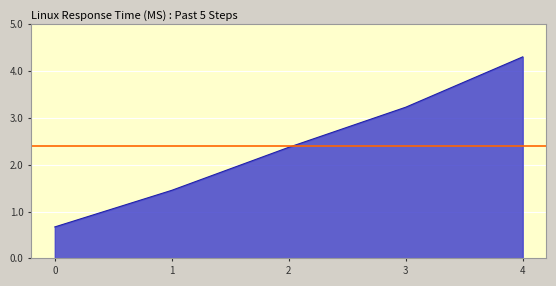

True or false: there are more than 1 points higher than both neighbors.

False